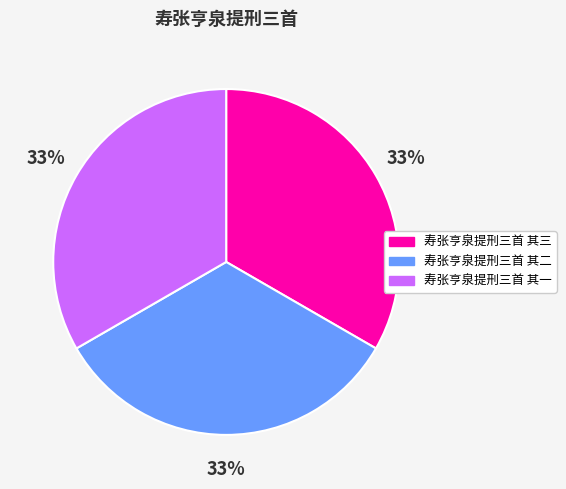

To the nearest percent, what portion does 寿张亨泉提刑三首 其二 represent?

33%